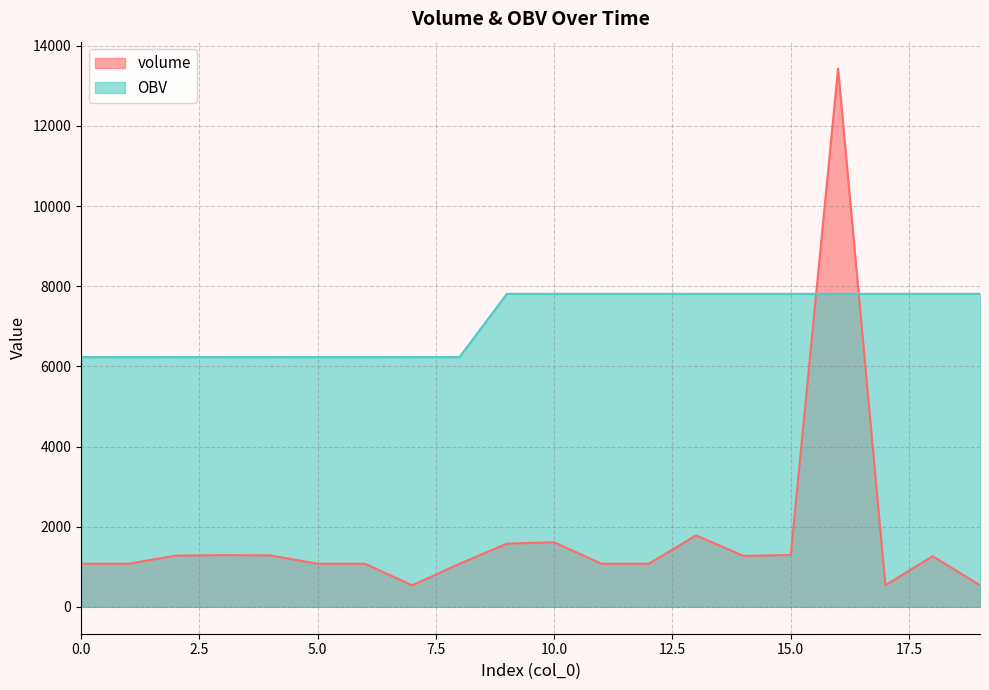

Where do OBV and volume first cross each other?

15 and 16